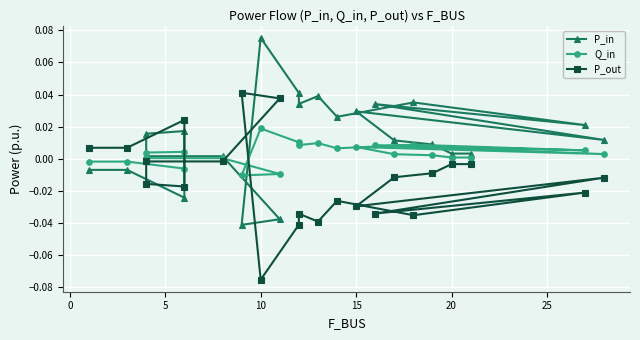

How many distinct data groups are displayed?

3